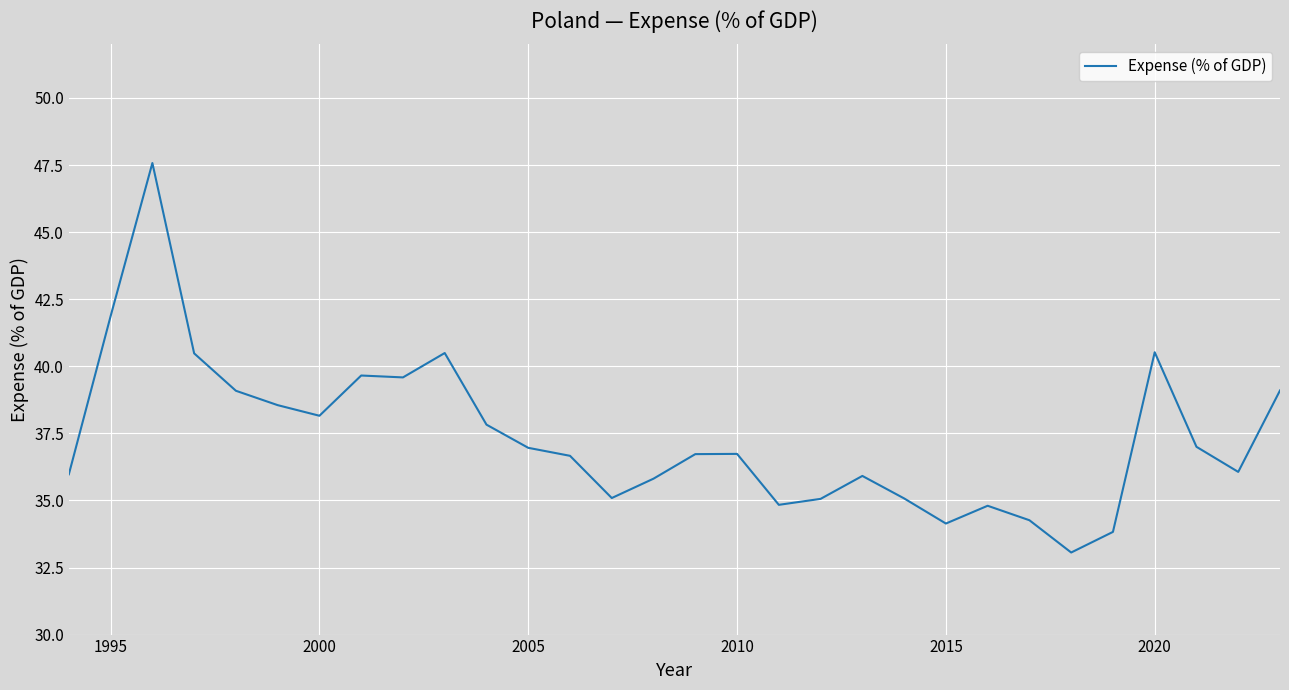

What is the smallest value displayed?

33.1